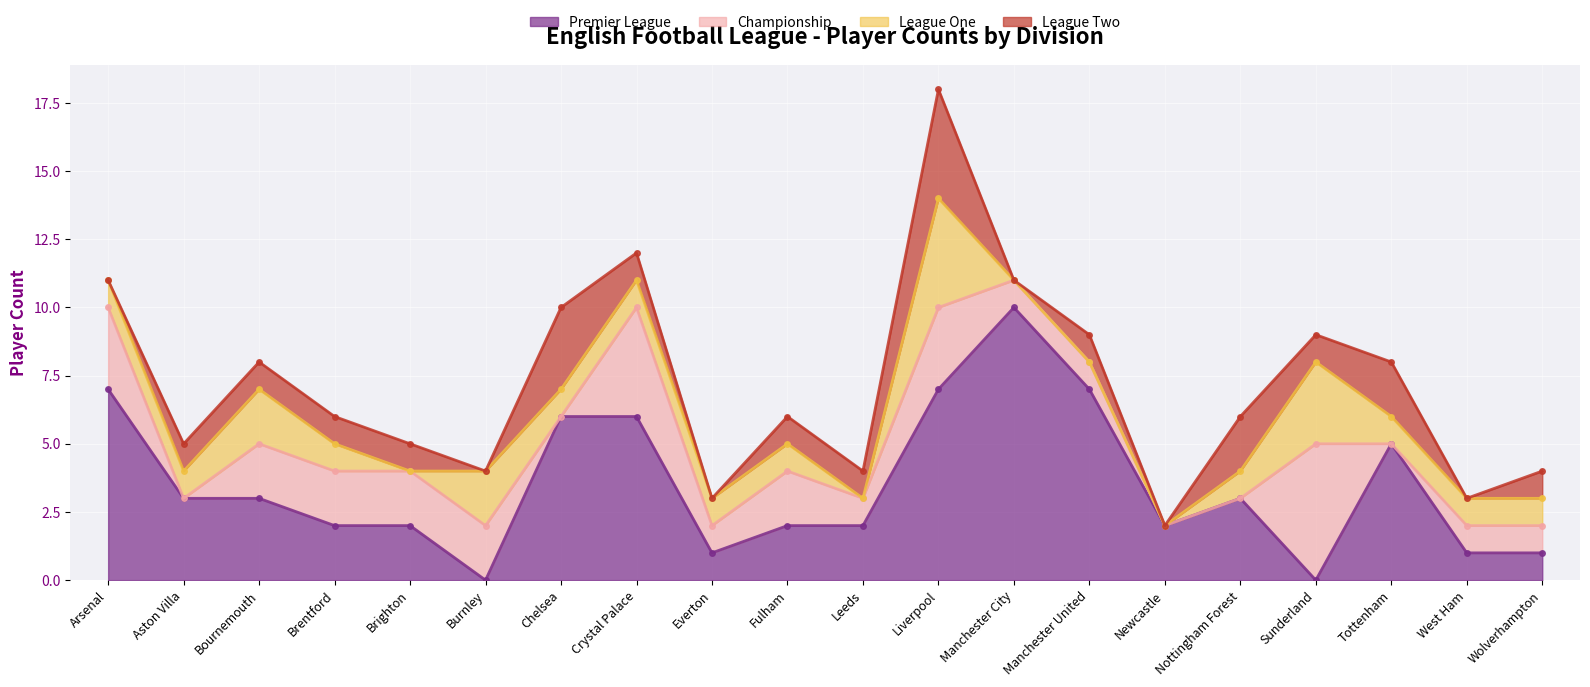

True or false: League Two has more than 0 interior local peaks.

True